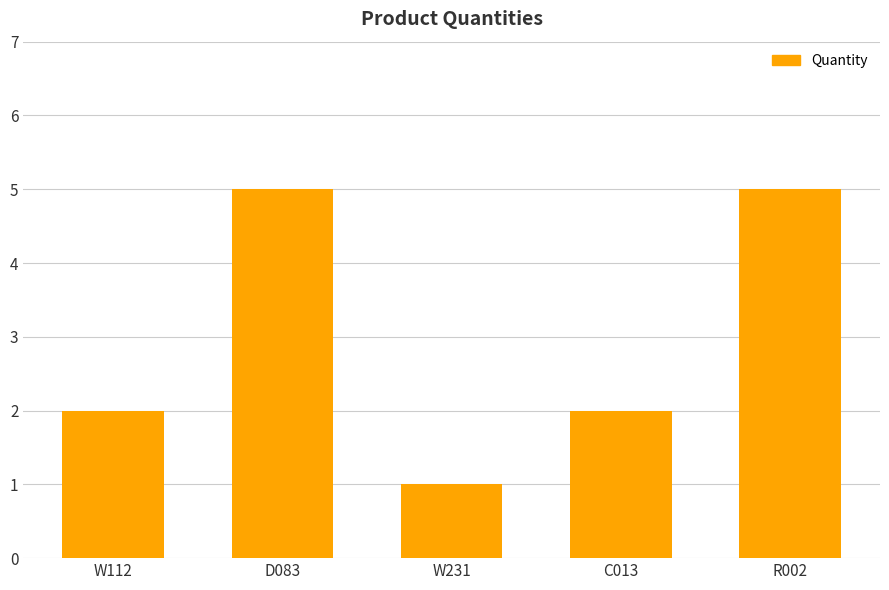

What is the maximum value shown in the chart?

5